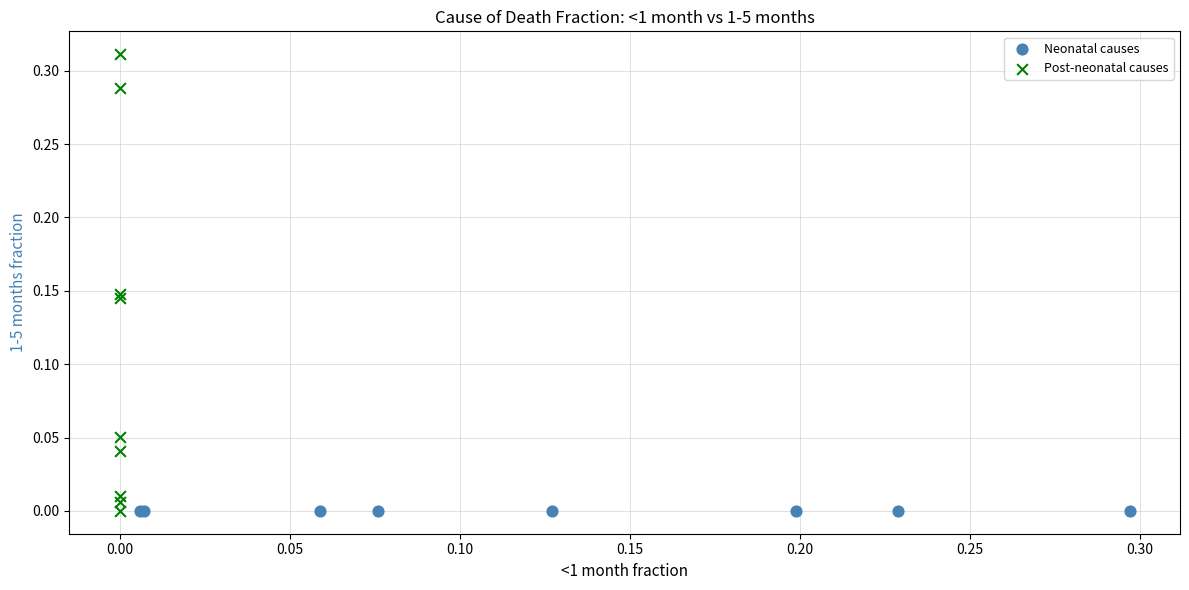

Which series contains the highest Y value?

Post-neonatal causes